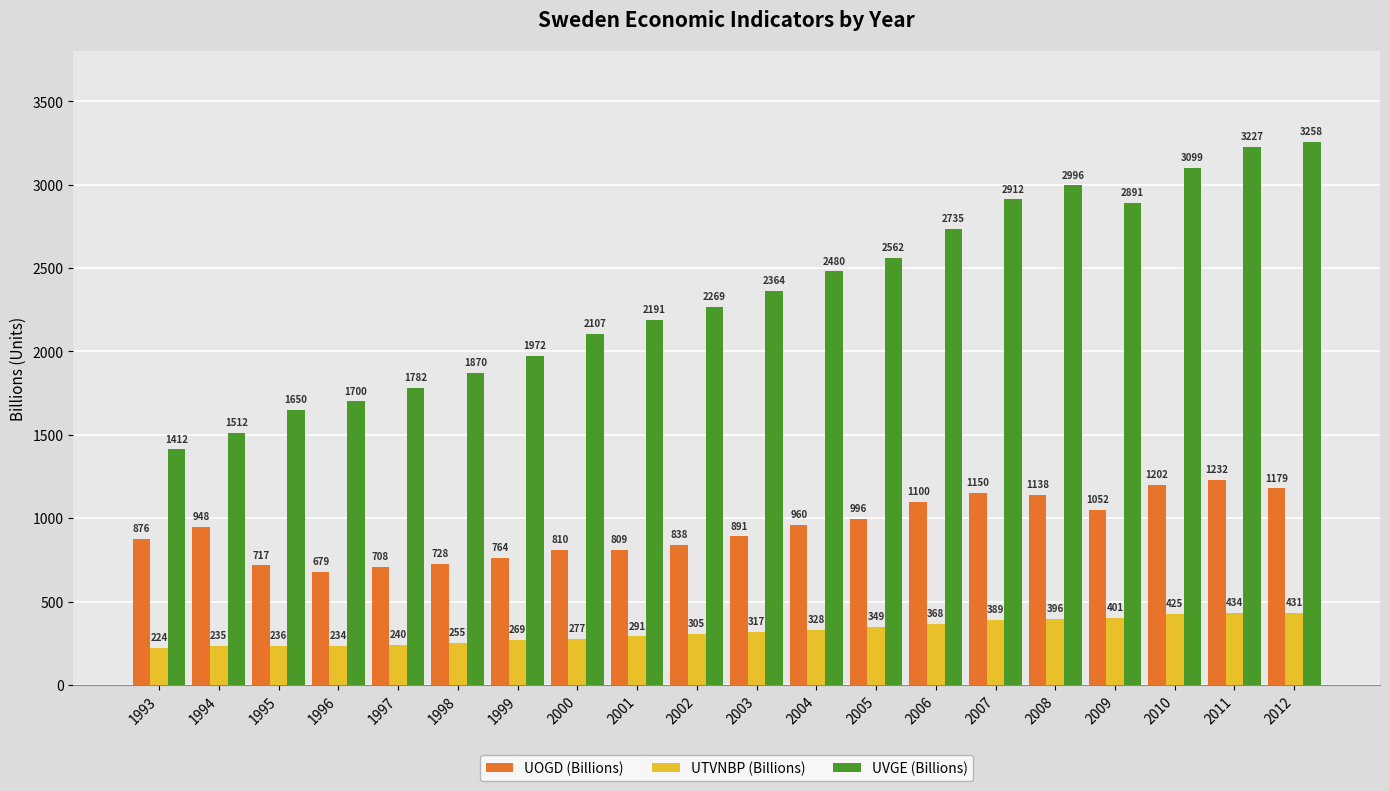

The UTVNBP (Billions) series shows 111.2 at 2012. True or false?

False